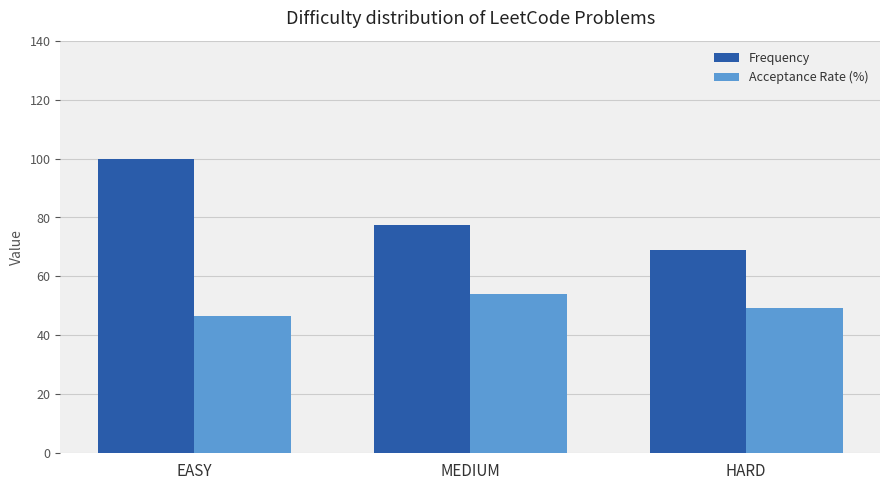

Between MEDIUM and HARD, which series saw the biggest shift?

Frequency